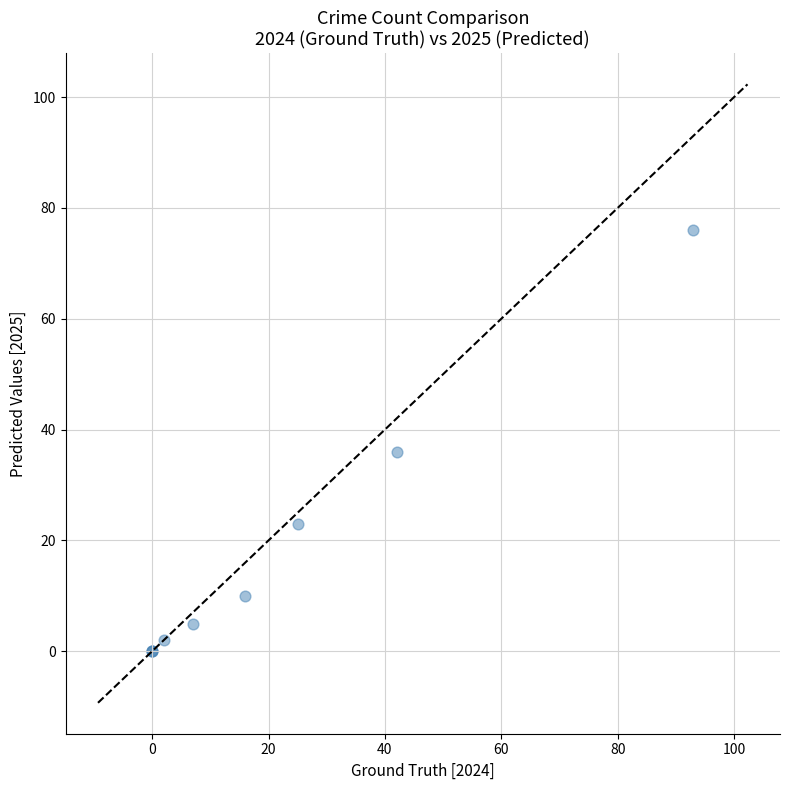

What Y value in the scatter plot is closest to 38?

36